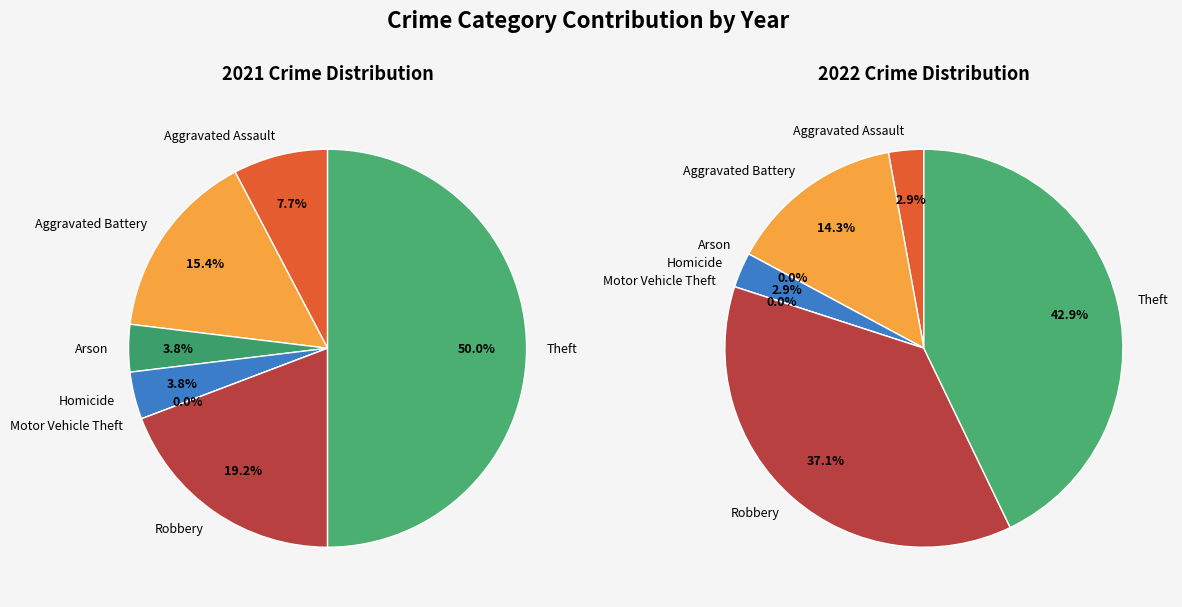

Rank the categories by value from highest to lowest.

Theft, Robbery, Aggravated Battery, Aggravated Assault, Arson, Homicide, Motor Vehicle Theft